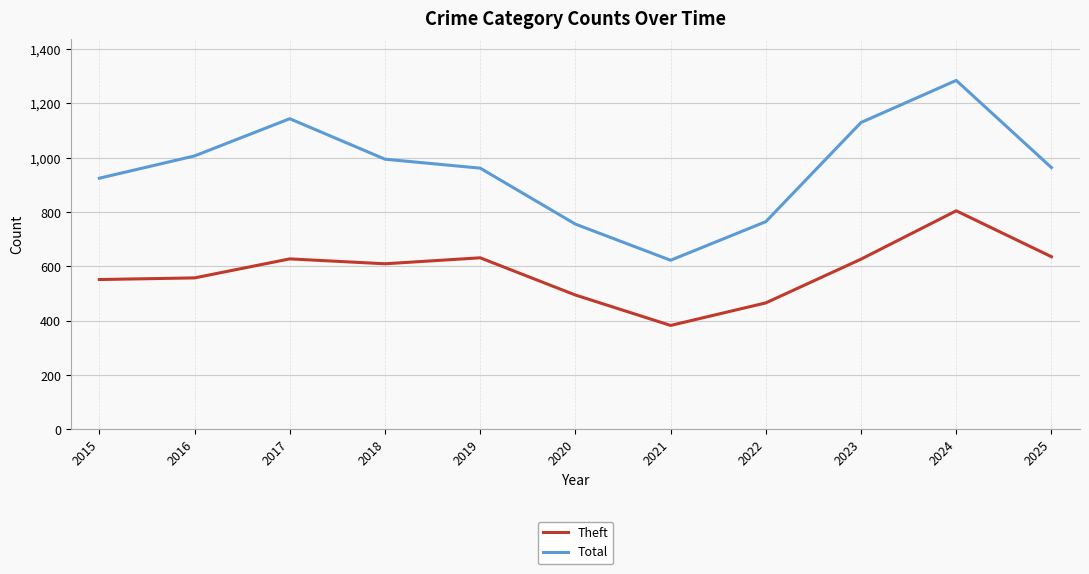

What is the approximate value of Total at 2016?

1007